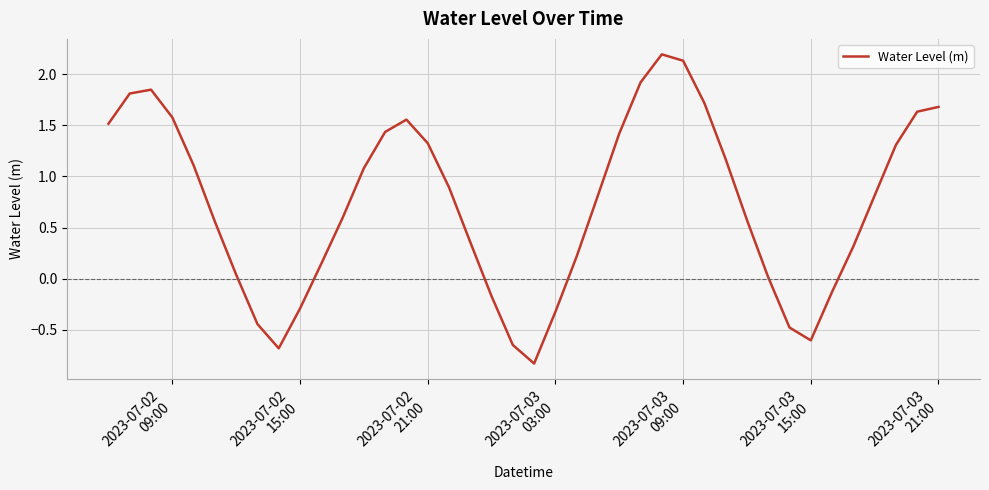

What is the greatest value displayed?

2.2